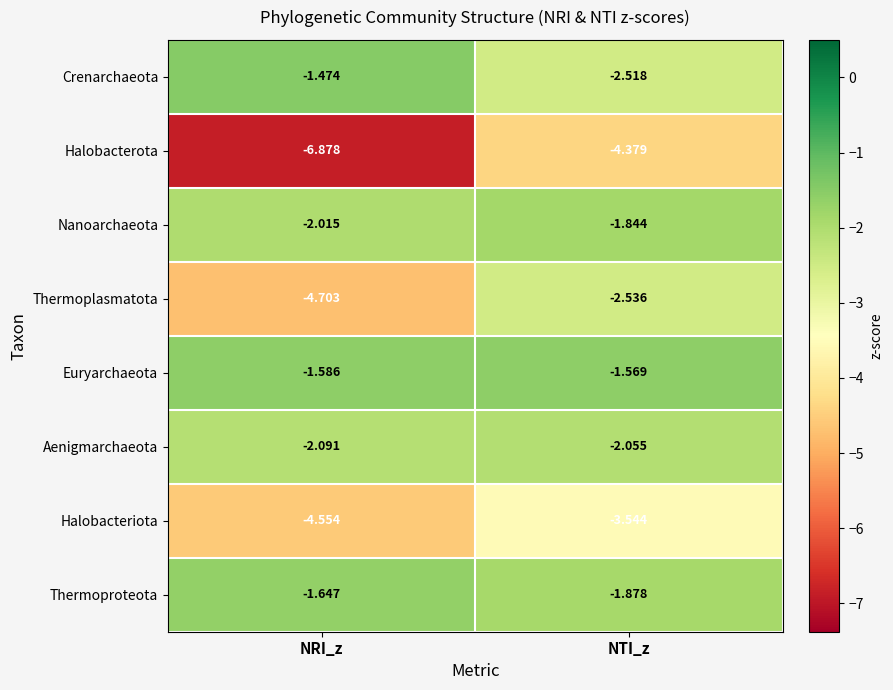

What is the minimum value shown in the chart?

-6.9